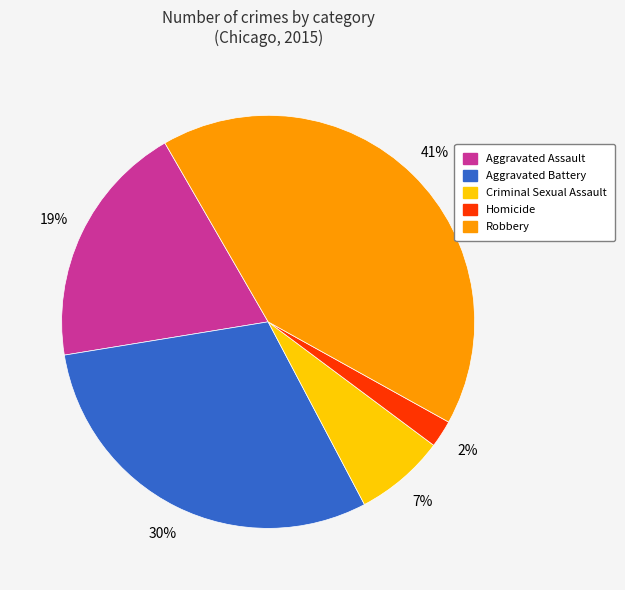

Do Robbery and Aggravated Assault together represent more than half of the pie?

Yes